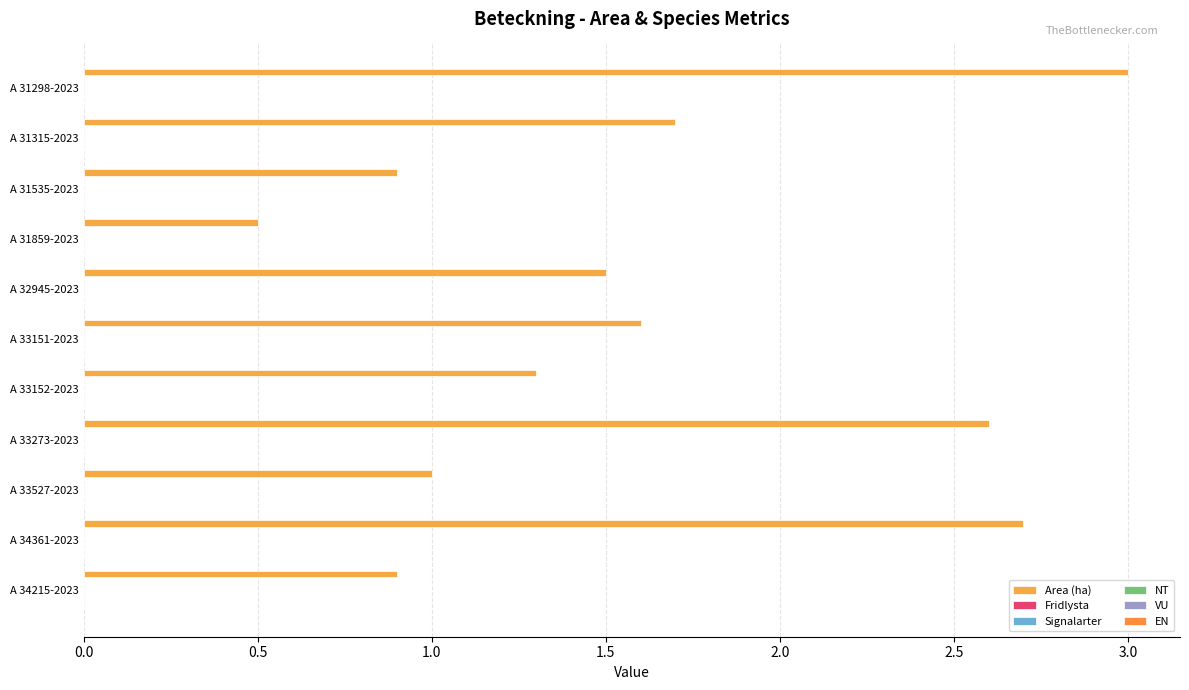

How many bars are there in total?

11